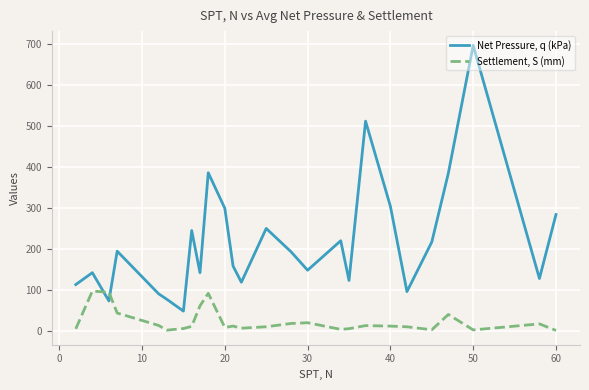

Rank the series by their maximum value, from highest to lowest.

Net Pressure, q (kPa), Settlement, S (mm)